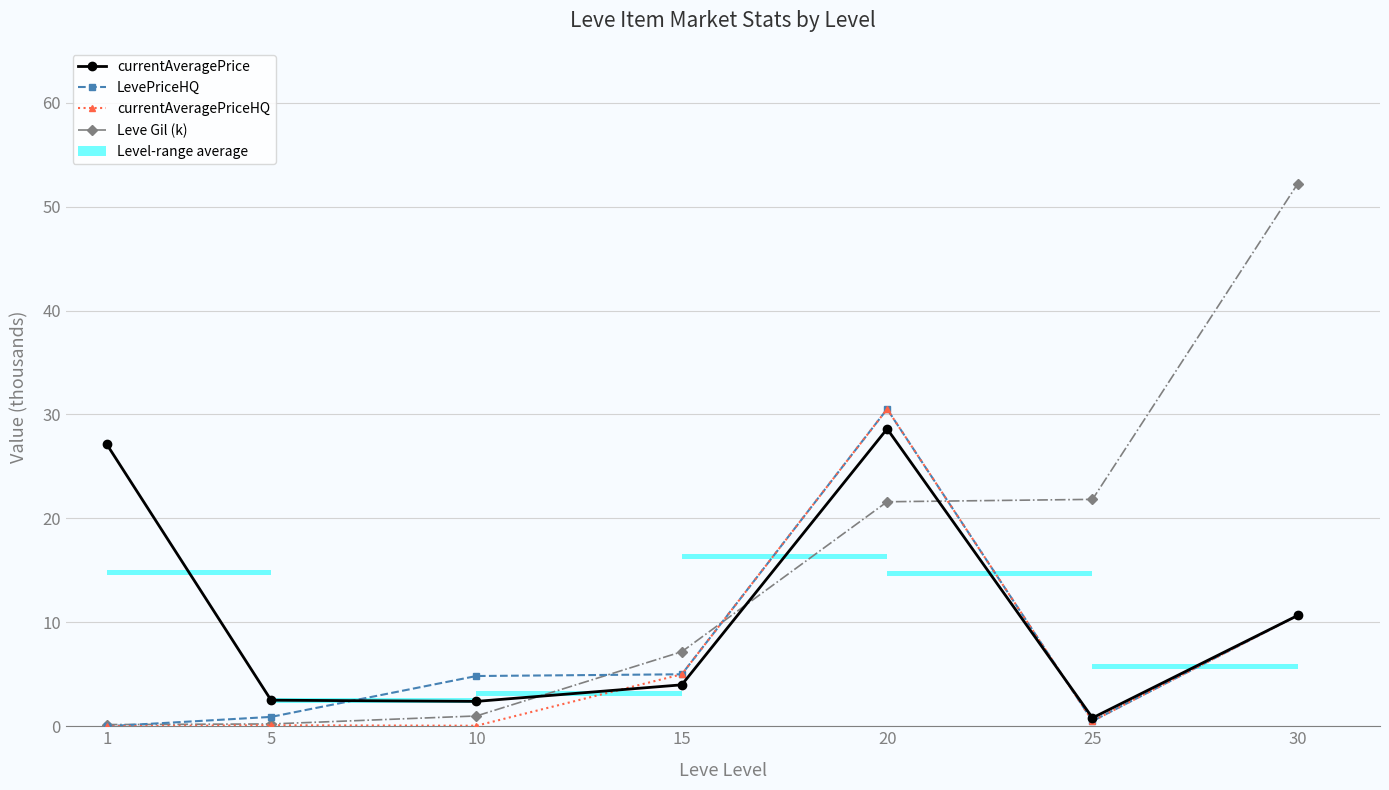

List the series in order of their peak value, highest first.

Leve Gil (k), LevePriceHQ, currentAveragePriceHQ, currentAveragePrice